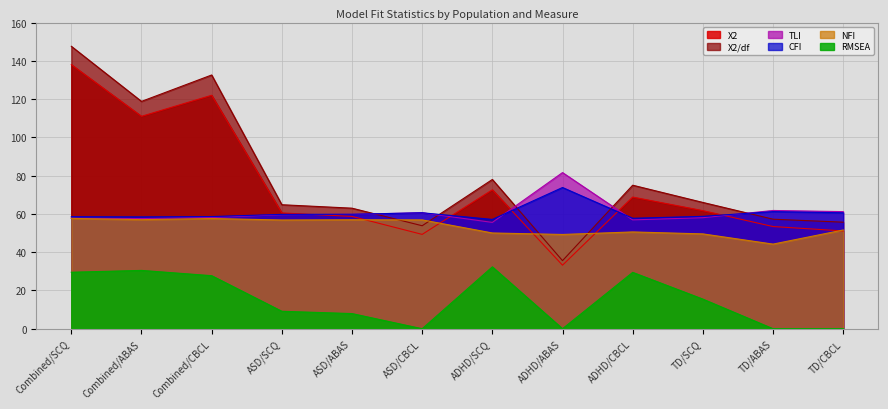

What is the sum of all X2 values?

880.3